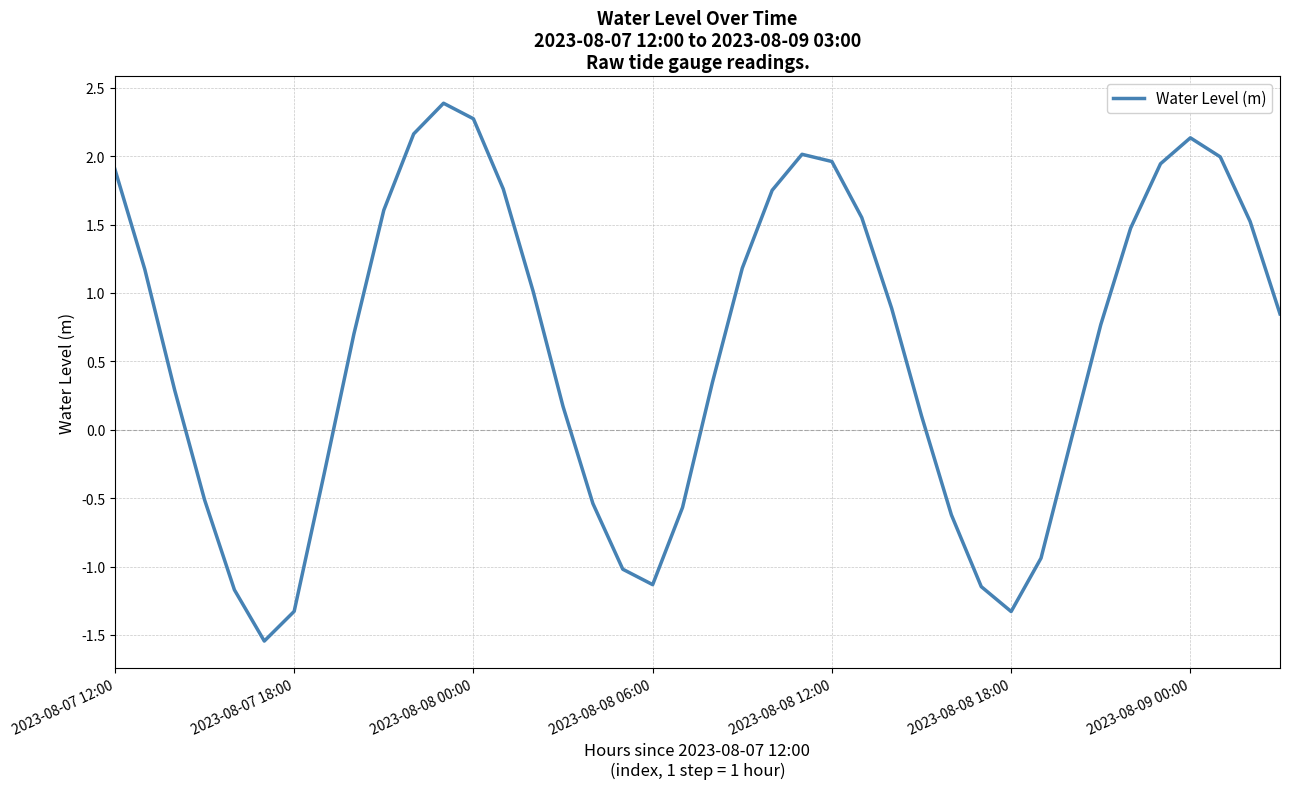

What is the difference between the maximum and minimum values?

3.9